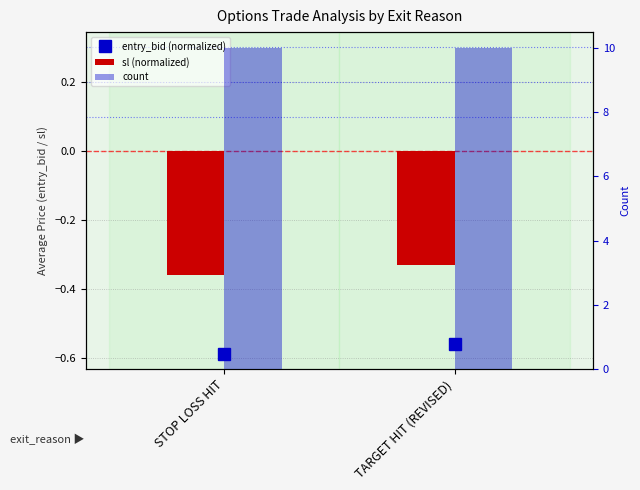

What is the total value across all series at STOP LOSS HIT?

9.1